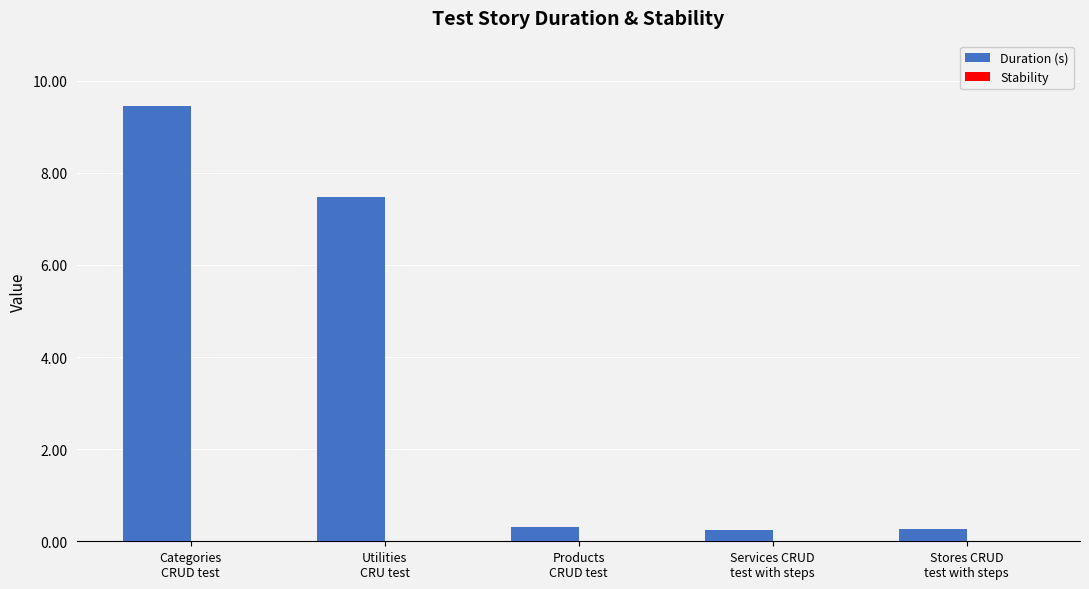

What is the average value?

3.6